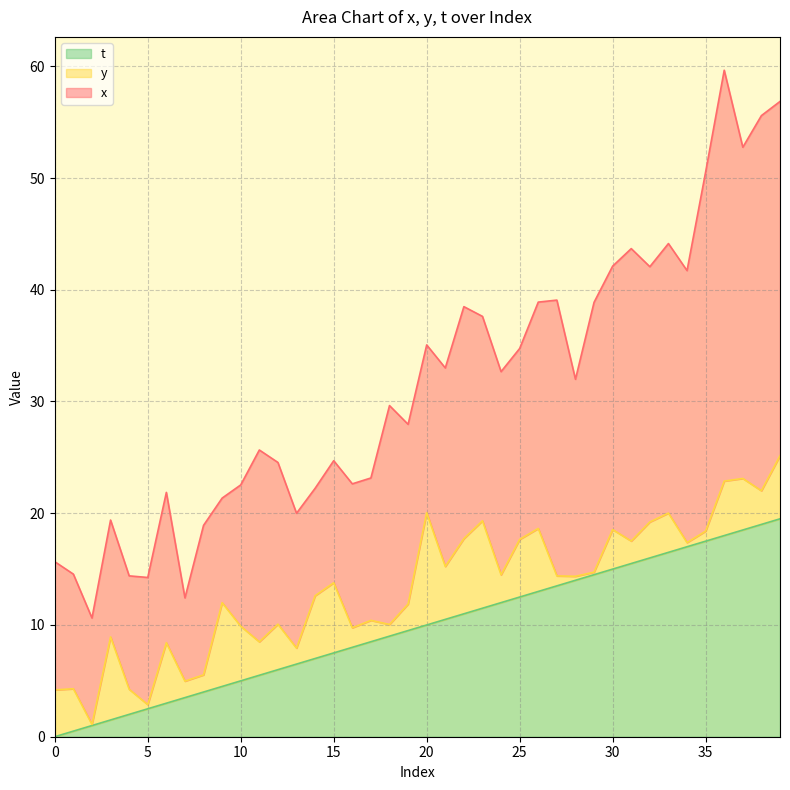

True or false: x and y intersect in this chart.

False